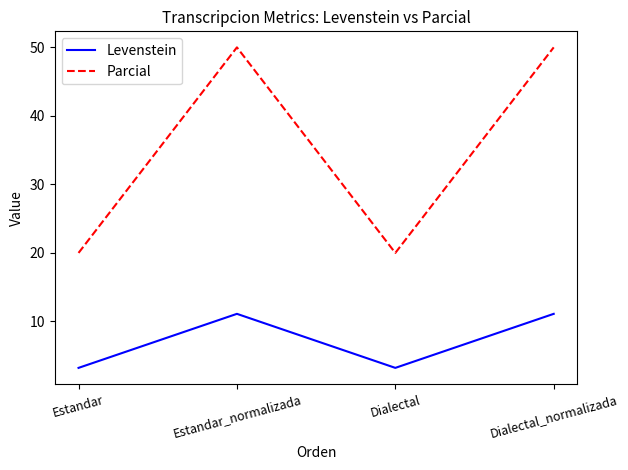

List the series in order of their overall mean, highest first.

Parcial, Levenstein